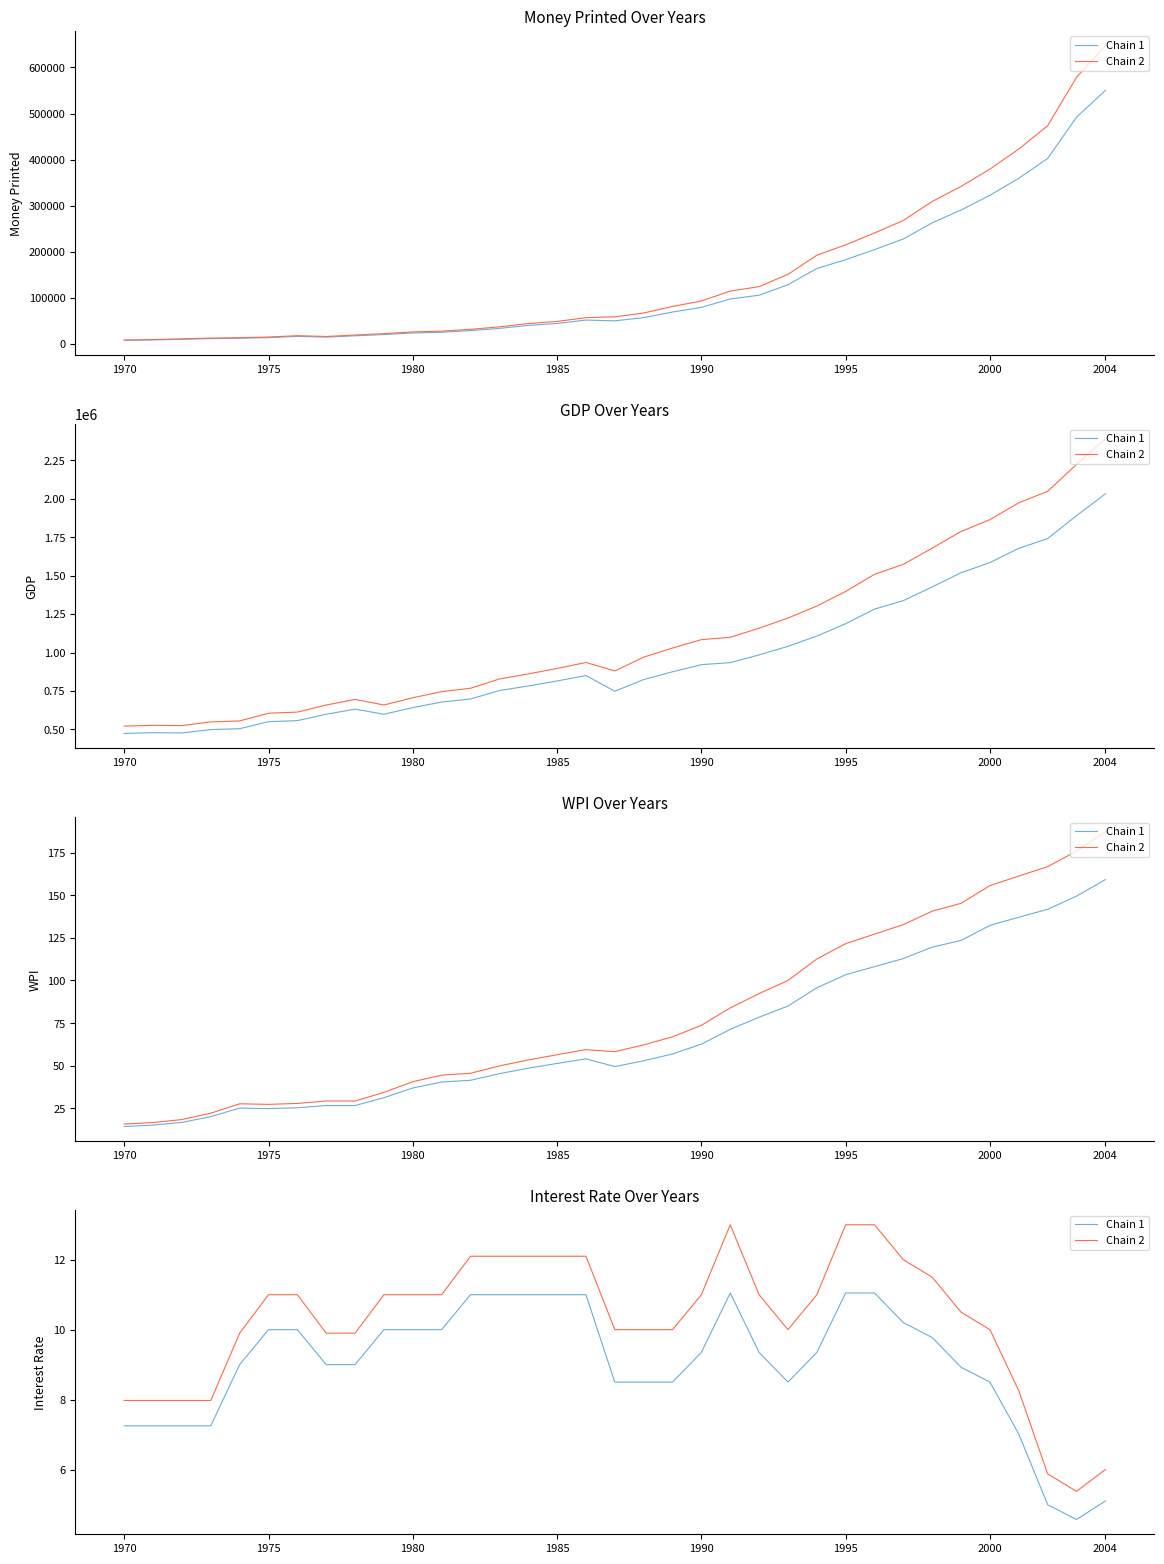

True or false: Chain 1 has more than 0 interior local peaks.

True